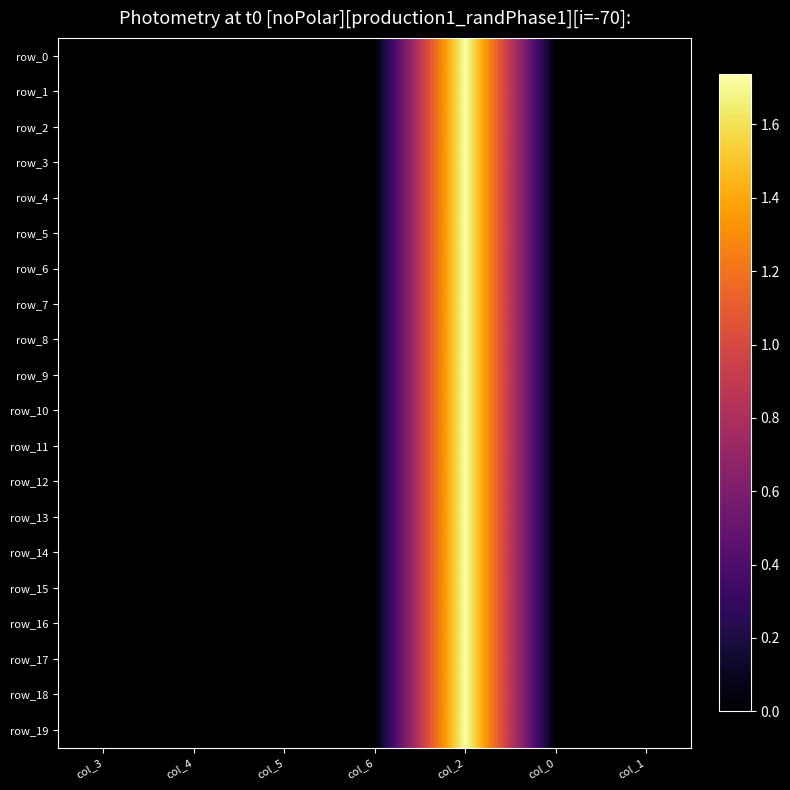

At how many categories does at least one series exceed 1120957733?

1